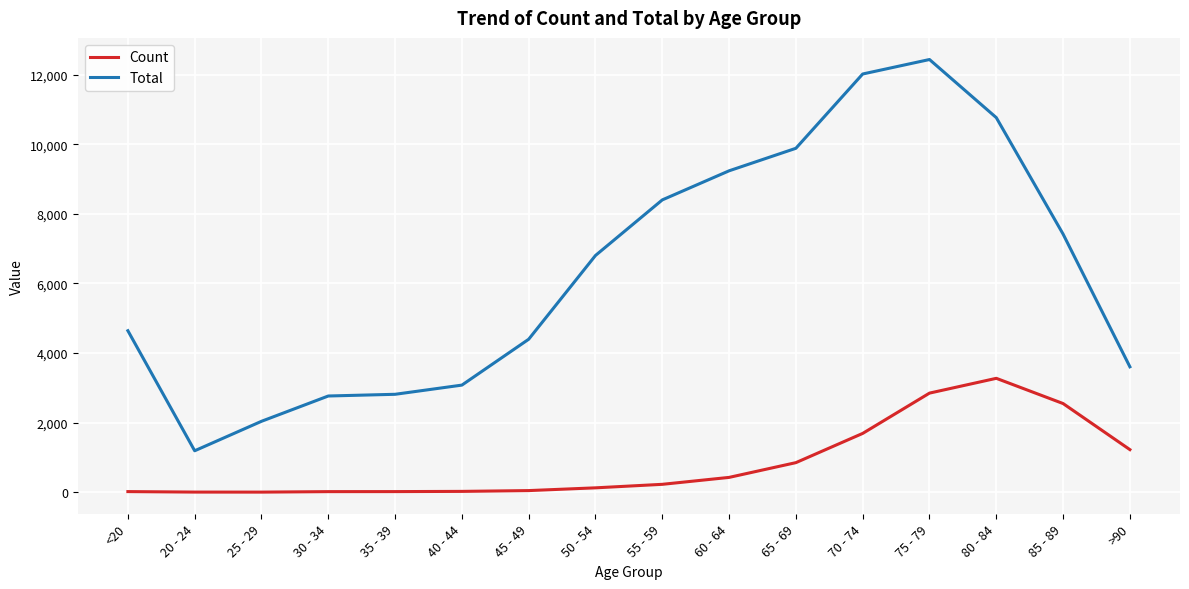

How many distinct data groups are displayed?

2